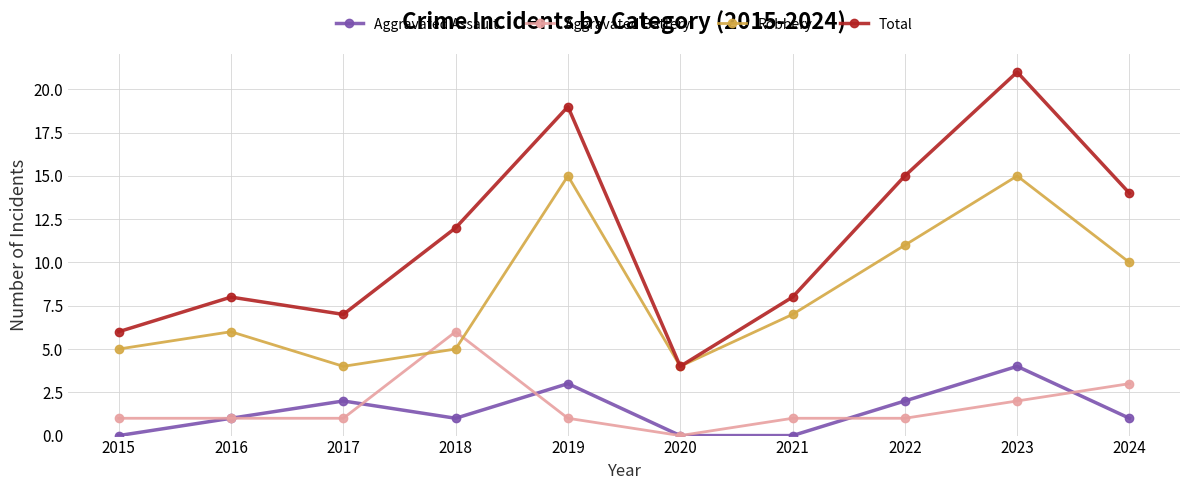

Is the value of Total at 2020 greater than the value of Aggravated Assault at 2018?

Yes